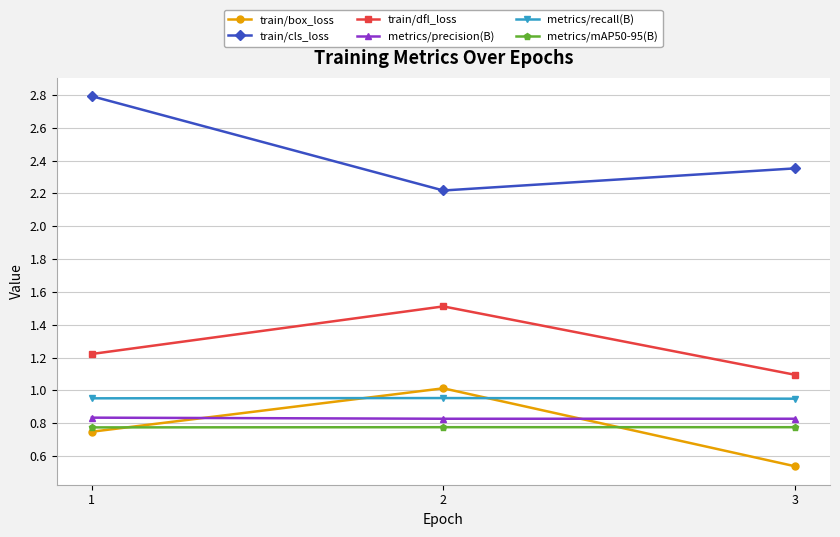

Is it true that train/dfl_loss equals 1.1 at 3?

True